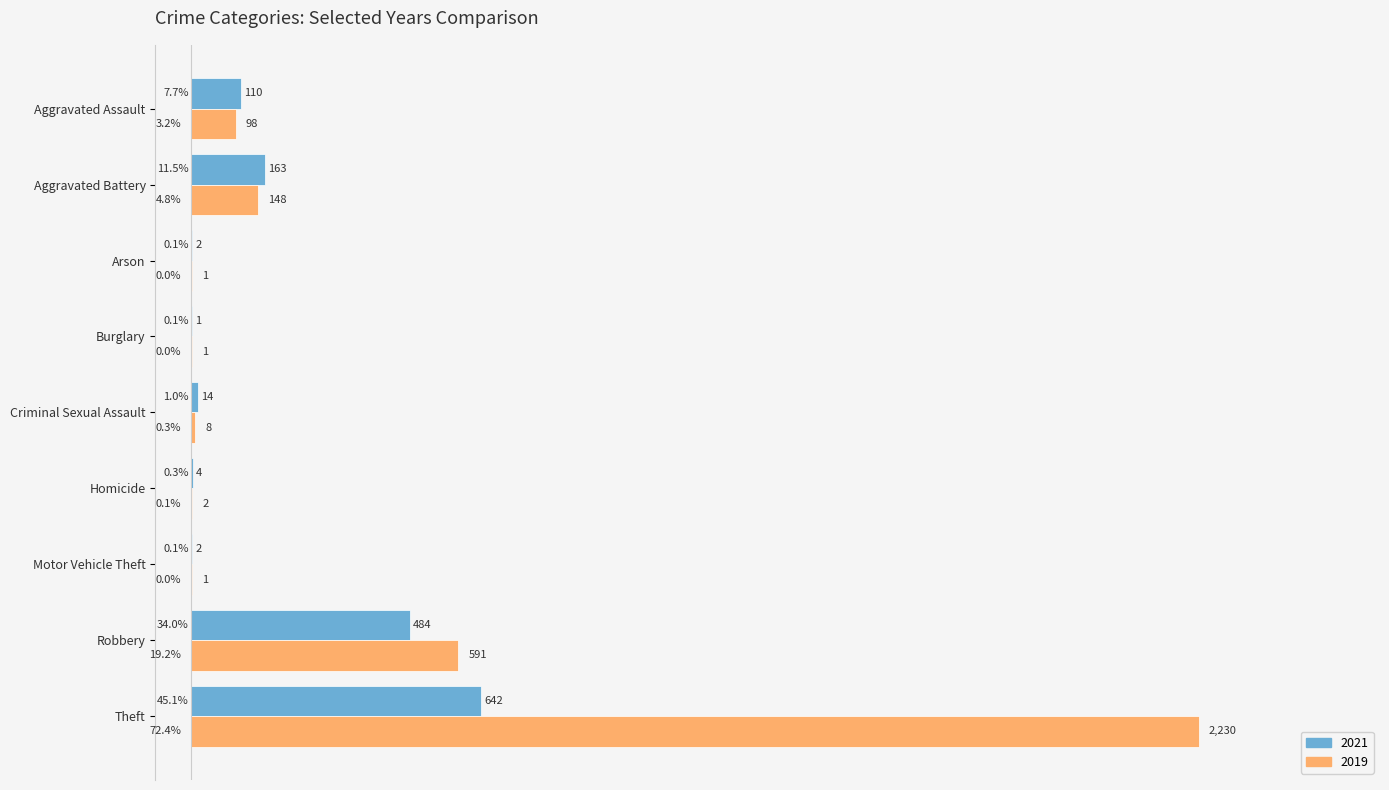

What is the average value of the 2019 series?

342